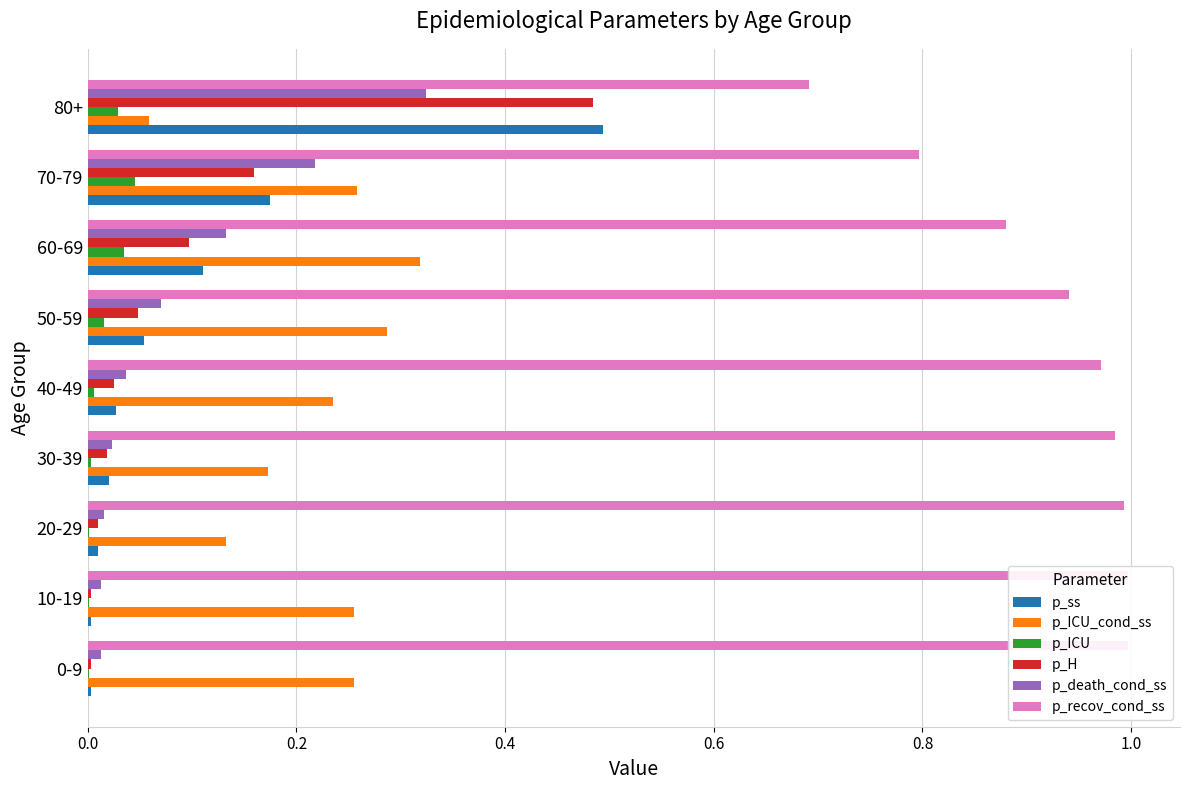

What is the difference between the second highest and minimum values in the p_death_cond_ss series?

0.2